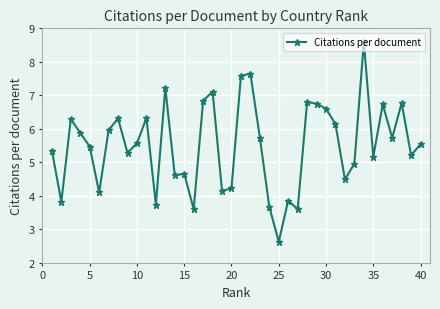

What is the difference between the second highest and second lowest values?

4.1